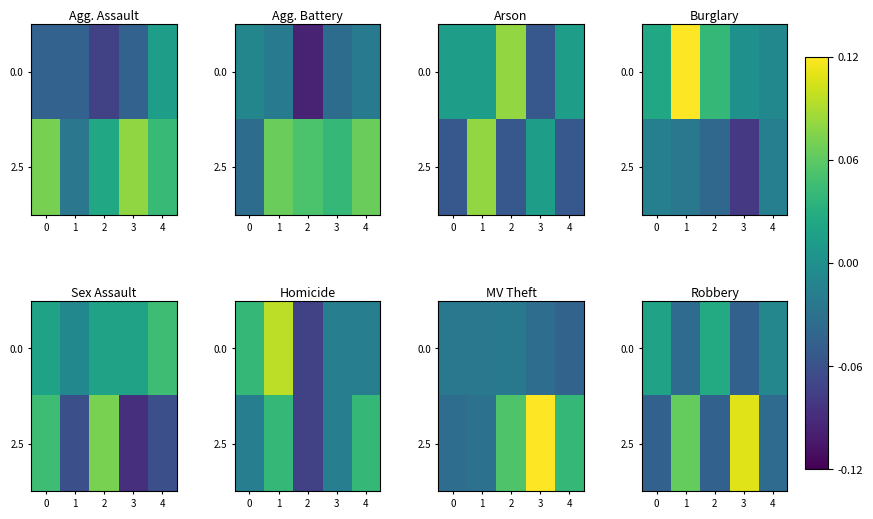

The 0.0 series shows 0.0 at 0. True or false?

False